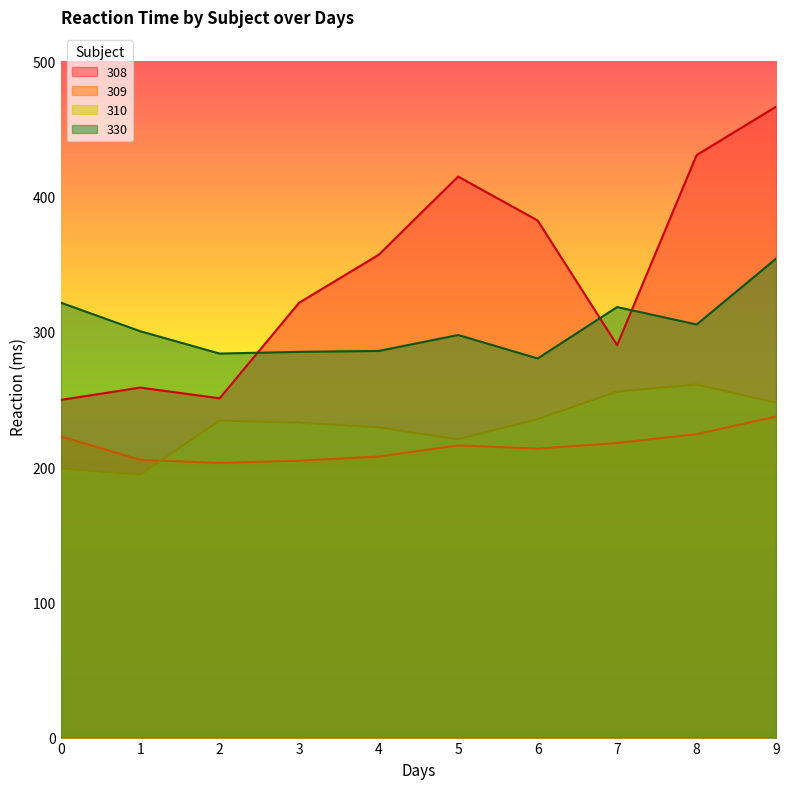

The 330 series shows 283.9 at 2. True or false?

True